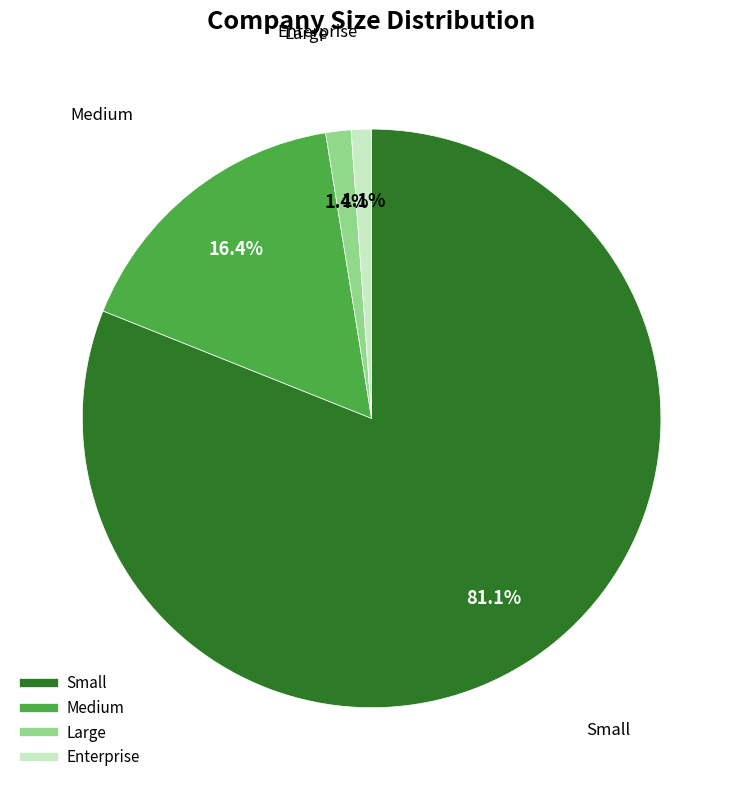

The Medium slice represents 16% of the pie. True or false?

True